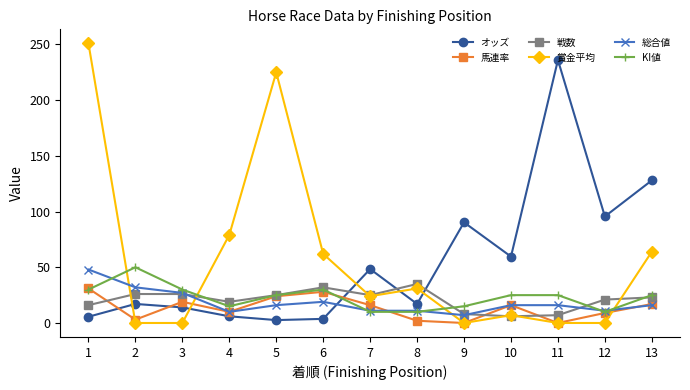

Between 1 and 4, which series saw the biggest shift?

賞金平均